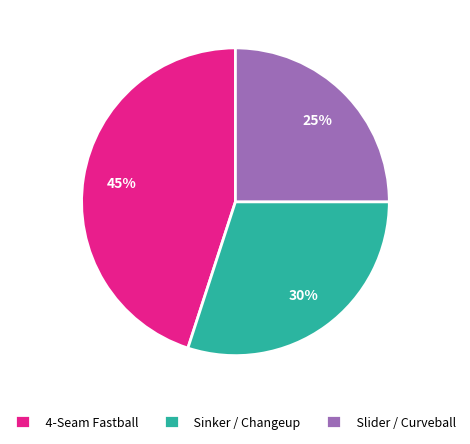

The Slider / Curveball slice represents 35% of the pie. True or false?

False